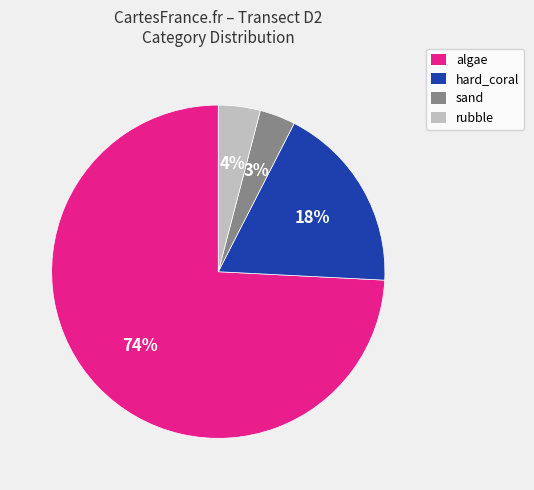

True or false: algae accounts for 69% of the total.

False